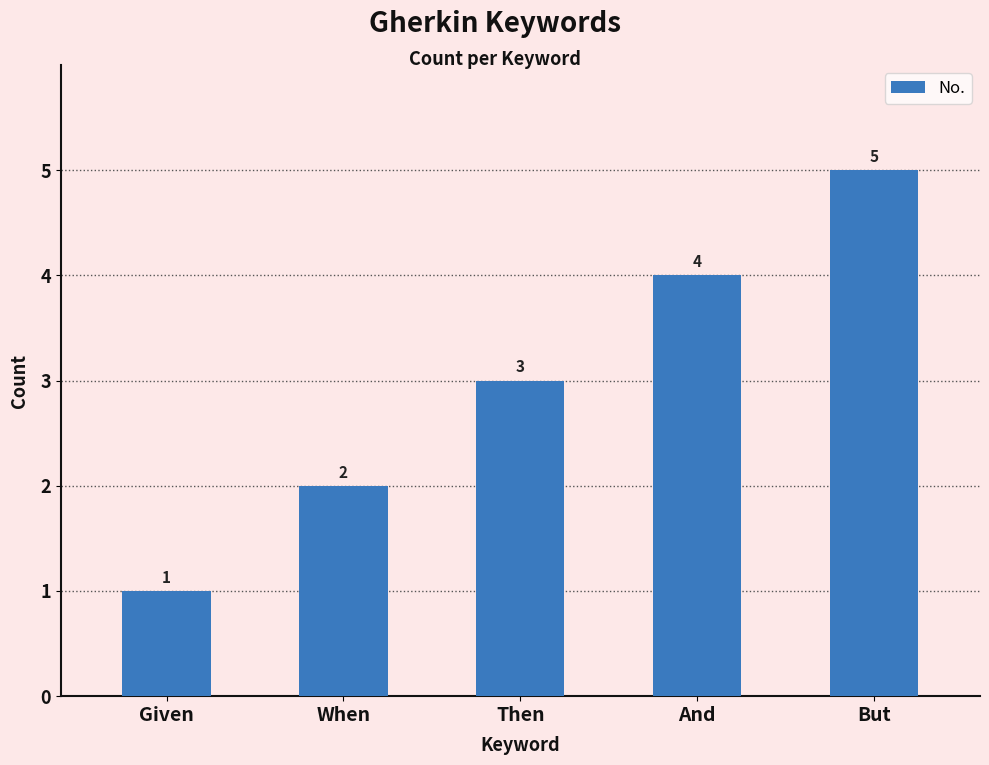

Are the bars horizontal?

No